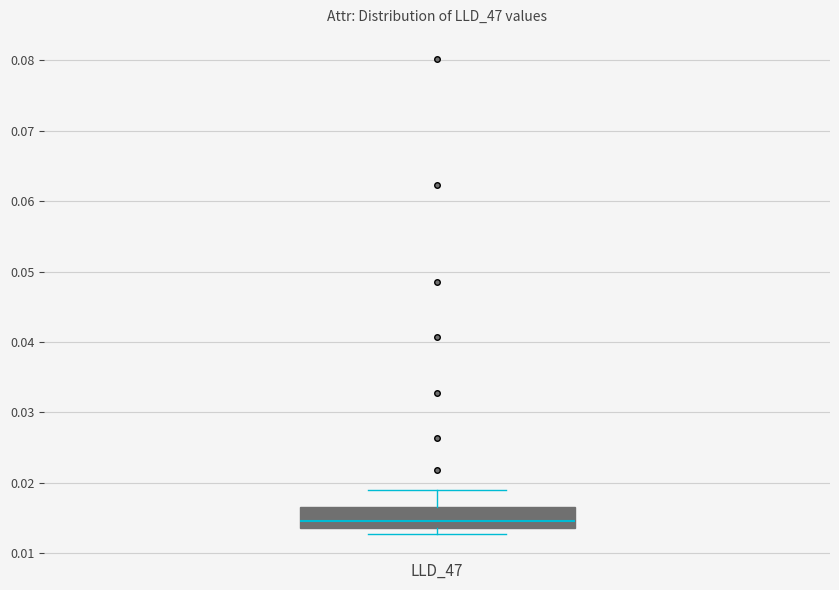

Transcribe this box plot: give where the median line is, the range the box spans, and where the two whiskers end, as read against the y-axis. The values are not printed on the chart, so give them approximately, as read against the axis.

median 0.015, box 0.014 to 0.017, whiskers 0.013 to 0.019